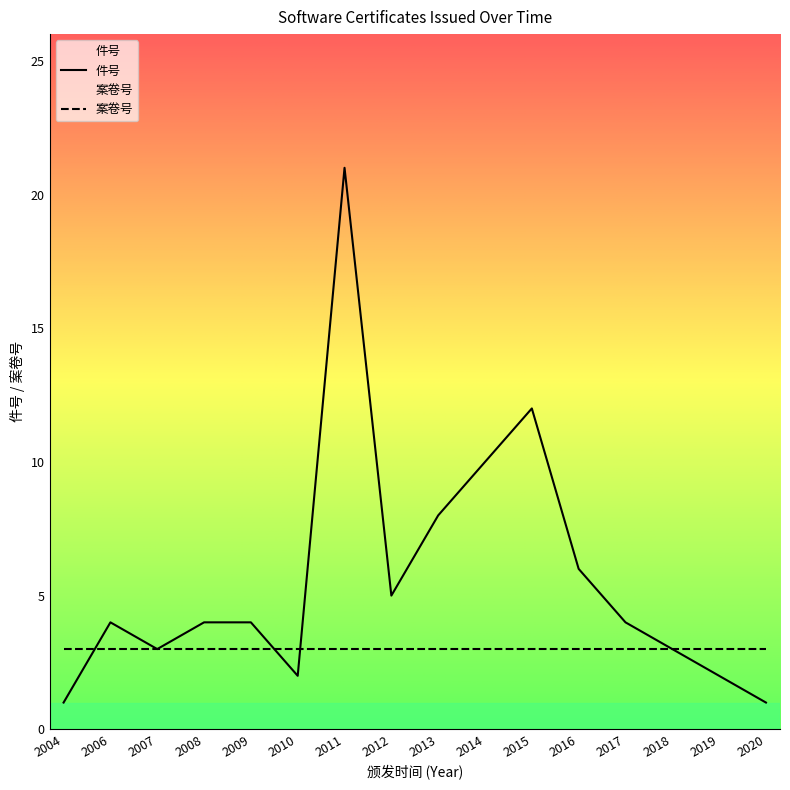

Which category has the lowest value in the 案卷号 series?

2004